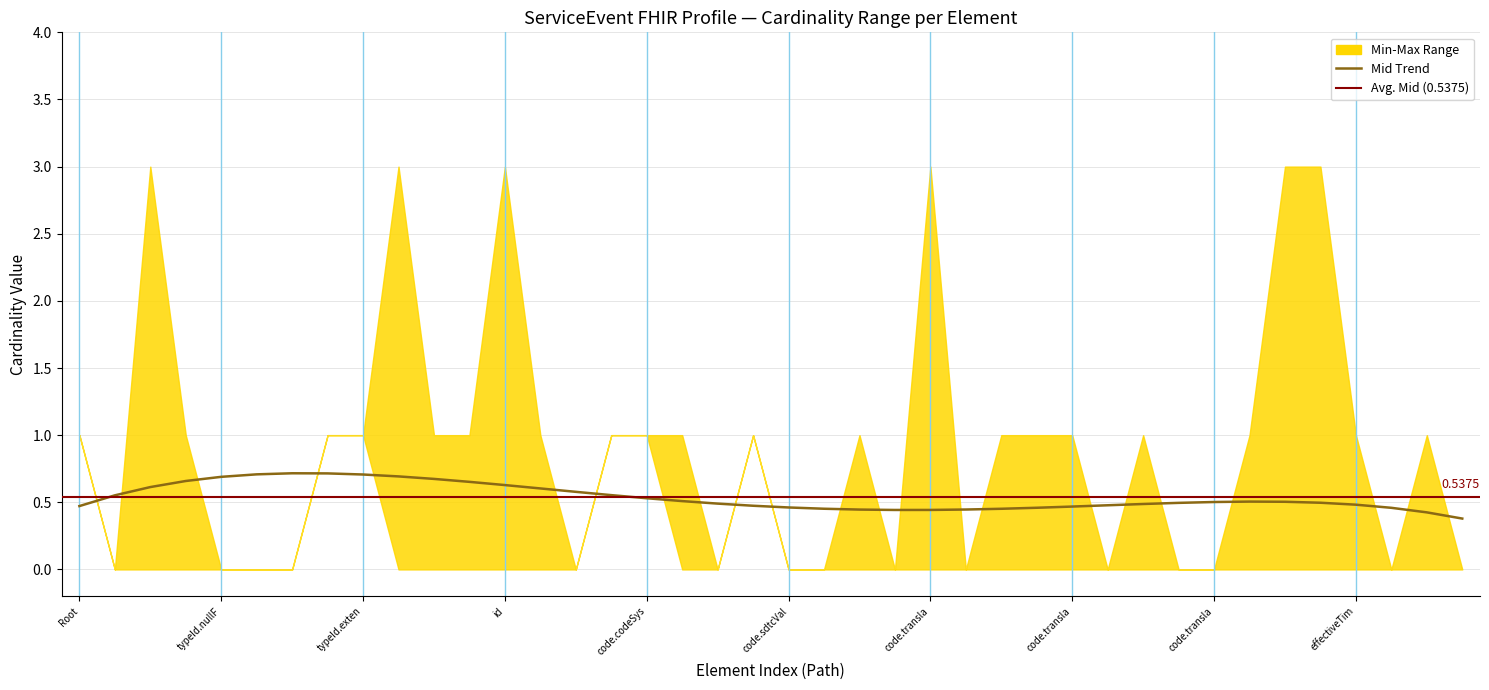

The Min series shows -1 at 13. True or false?

False